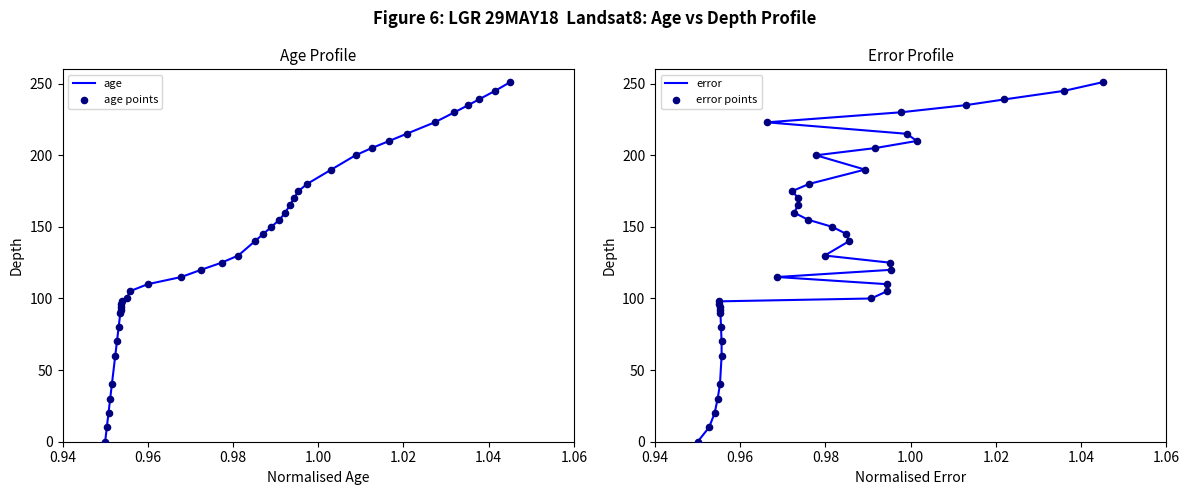

Which series reaches the maximum Y coordinate?

age